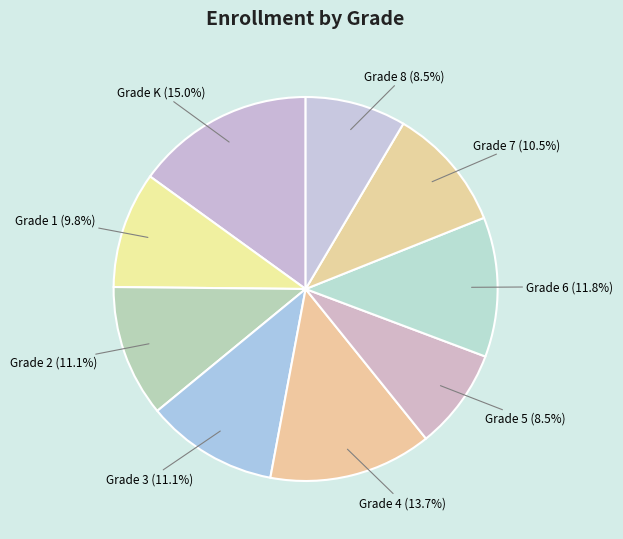

How many slices are in this pie chart?

9